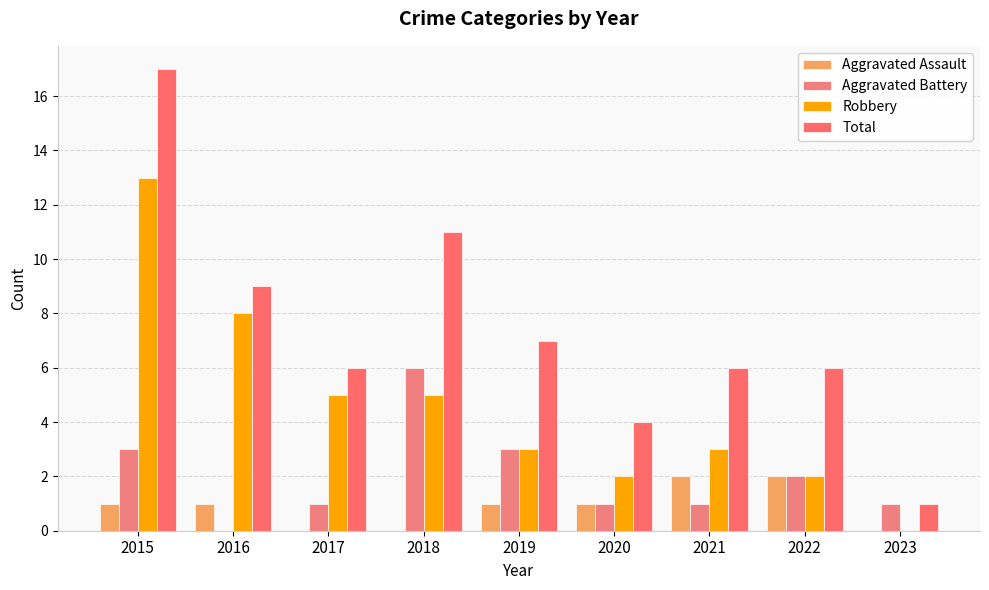

Which series changed the most between 2016 and 2021?

Robbery